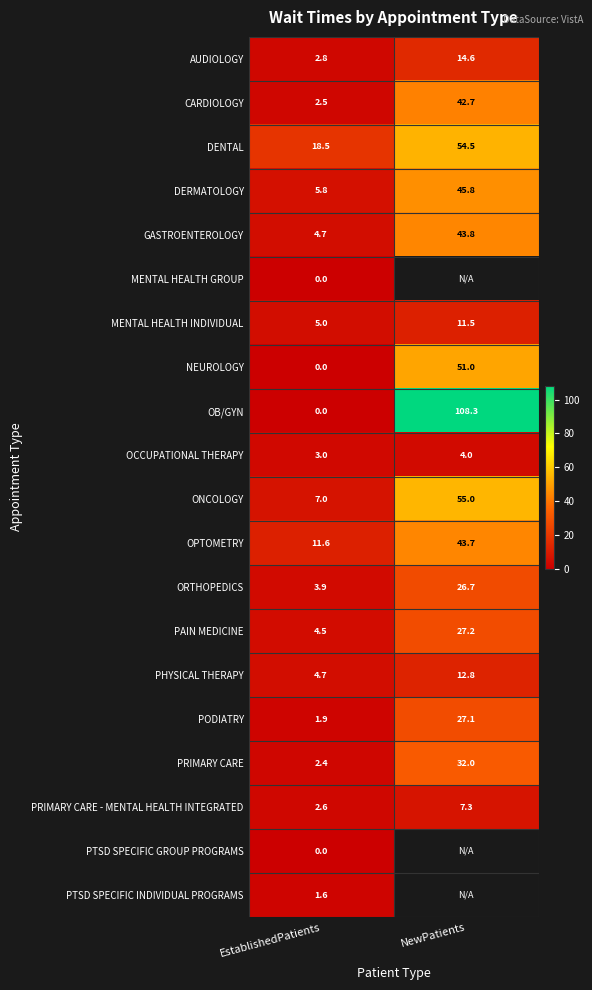

What value does the GASTROENTEROLOGY series have at NewPatients?

43.8